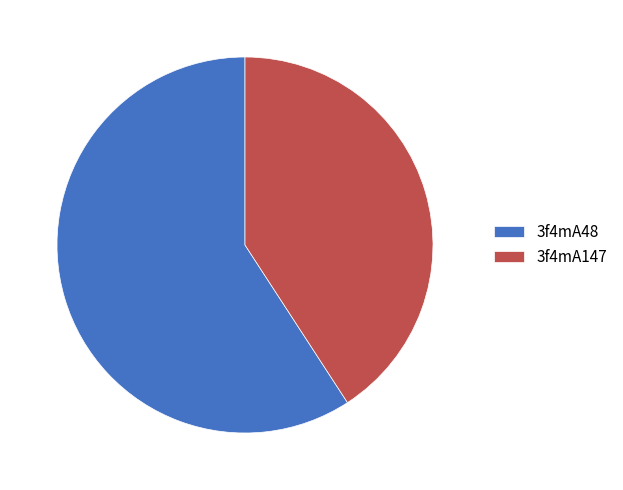

Does 3f4mA147 account for over 50% of the chart?

No